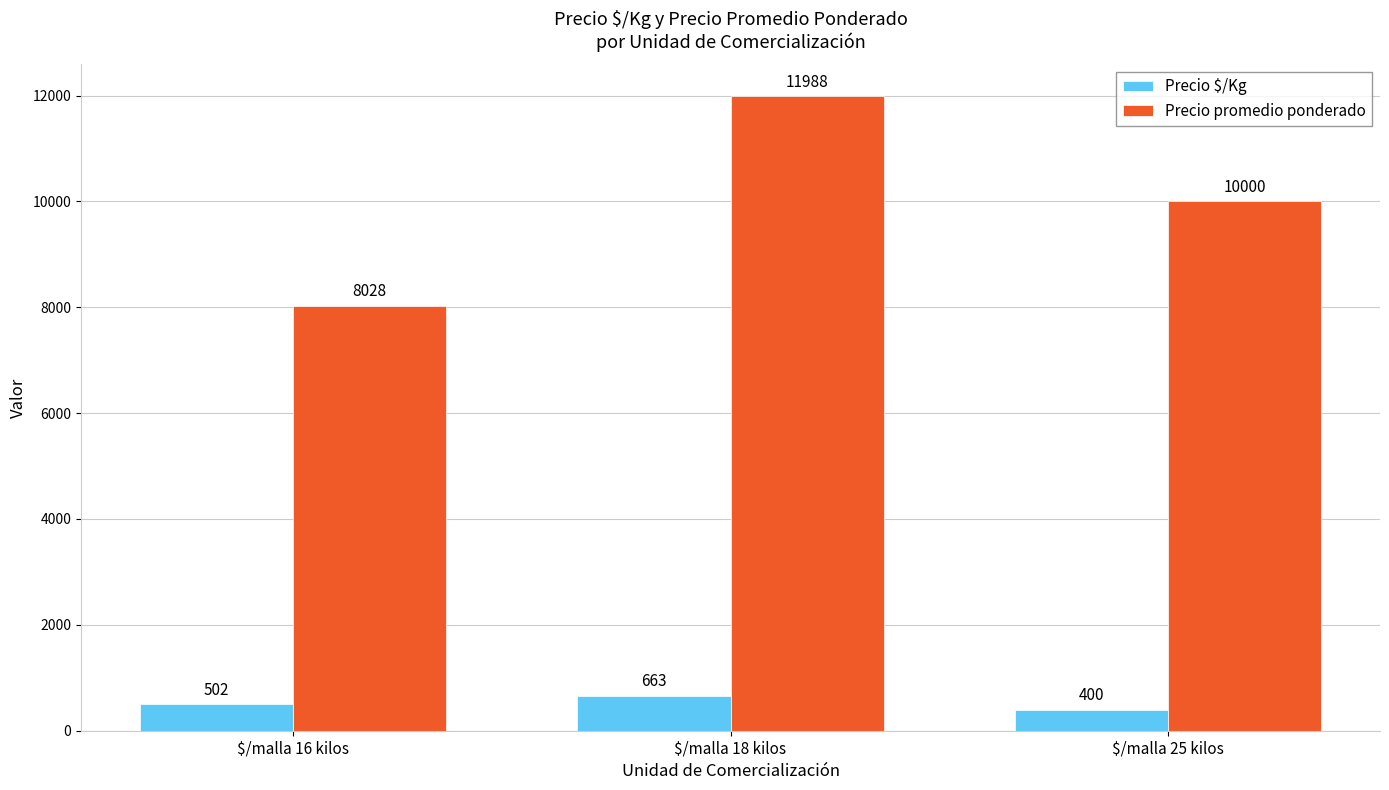

What is the sum of the Precio promedio ponderado values at $/malla 18 kilos and $/malla 16 kilos?

20016